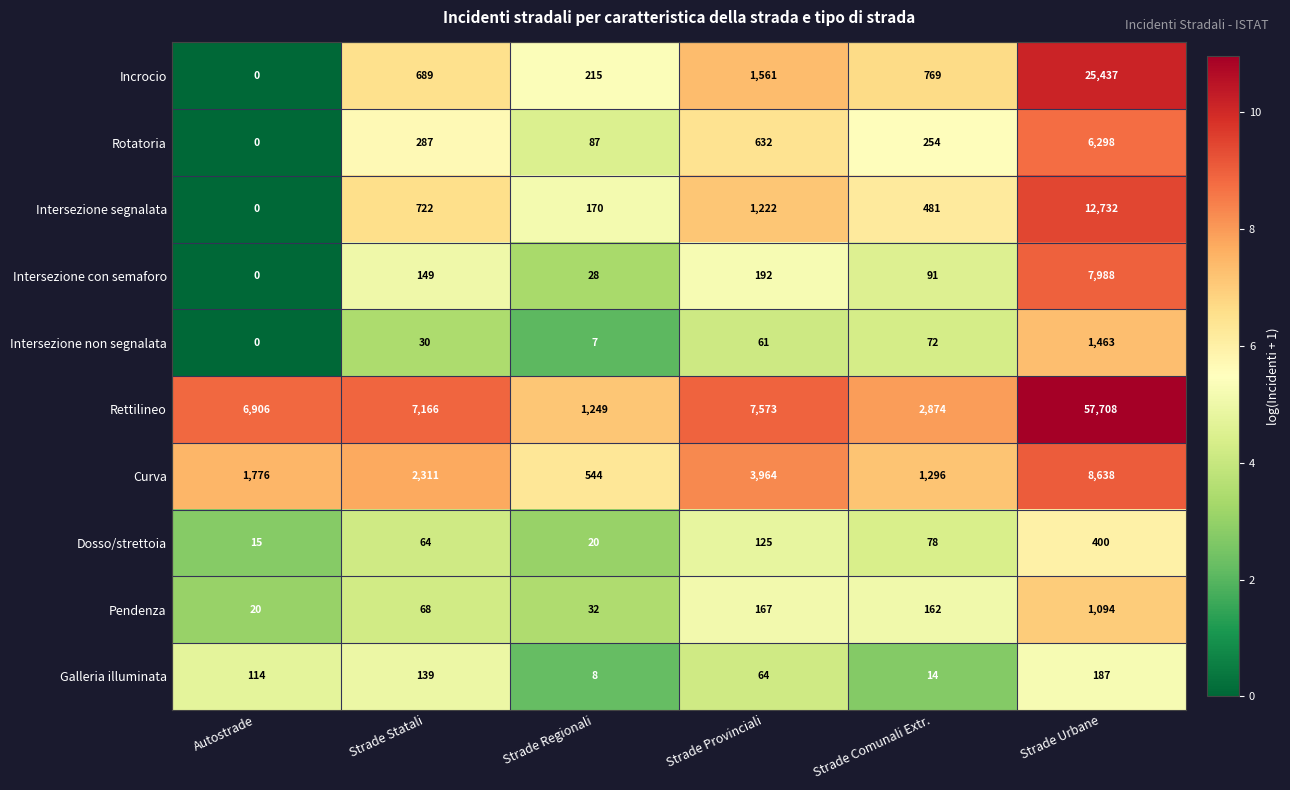

Is the value of Intersezione segnalata at Strade Provinciali greater than the value of Pendenza at Strade Statali?

Yes